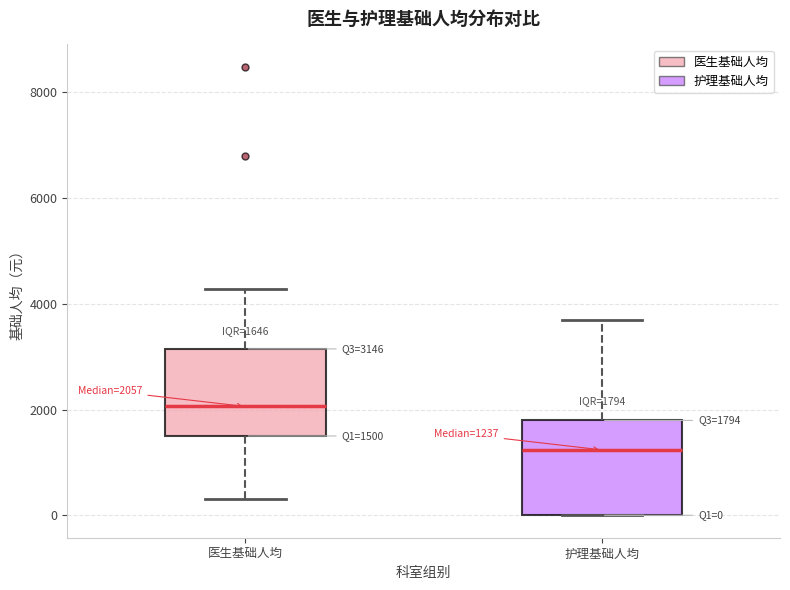

Which box has the highest median line?

医生基础人均